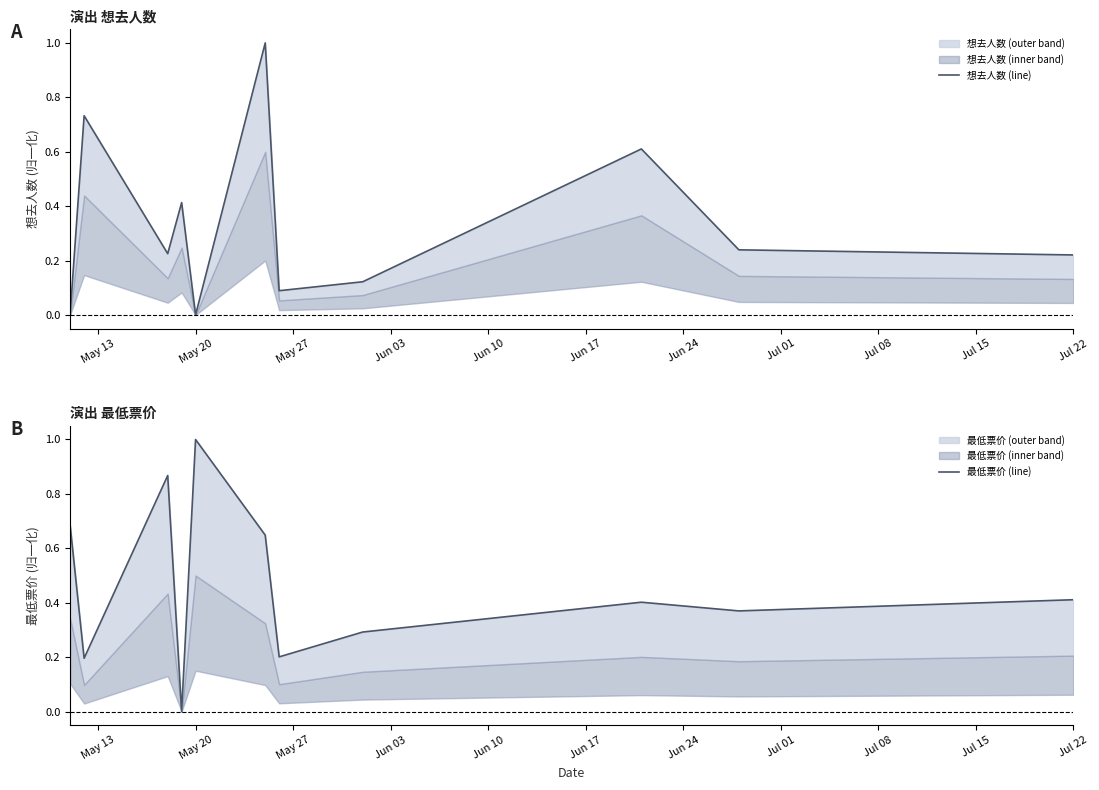

At how many categories does at least one series exceed 0?

11